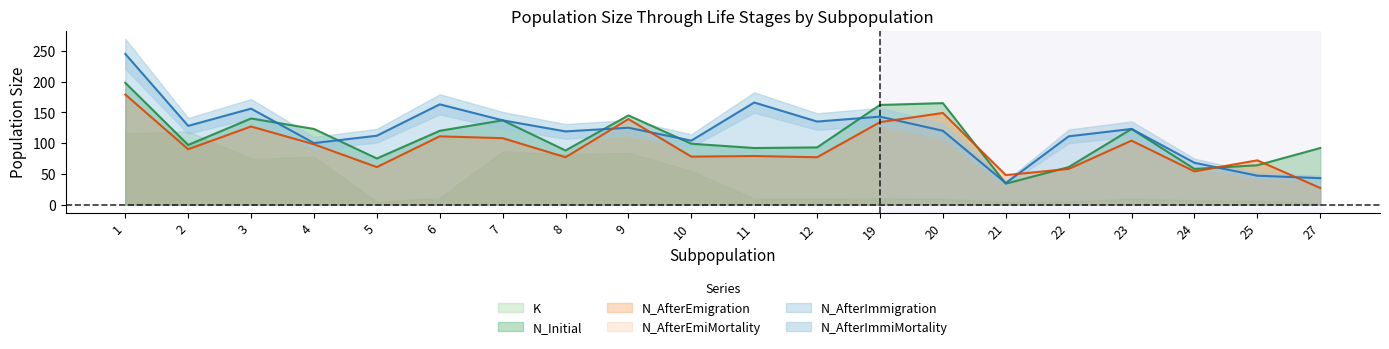

Reading left to right, list all the values displayed in this chart.

N_Initial: 198	97	140	123	75	120	137	88	145	99	92	93	162	165	34	61	123	58	64	92
N_AfterEmigration: 179	90	127	98	61	111	108	77	139	78	79	77	134	149	48	58	104	54	72	27
N_AfterImmigration: 245	128	156	100	112	163	137	119	125	104	166	135	143	120	35	111	123	68	47	43